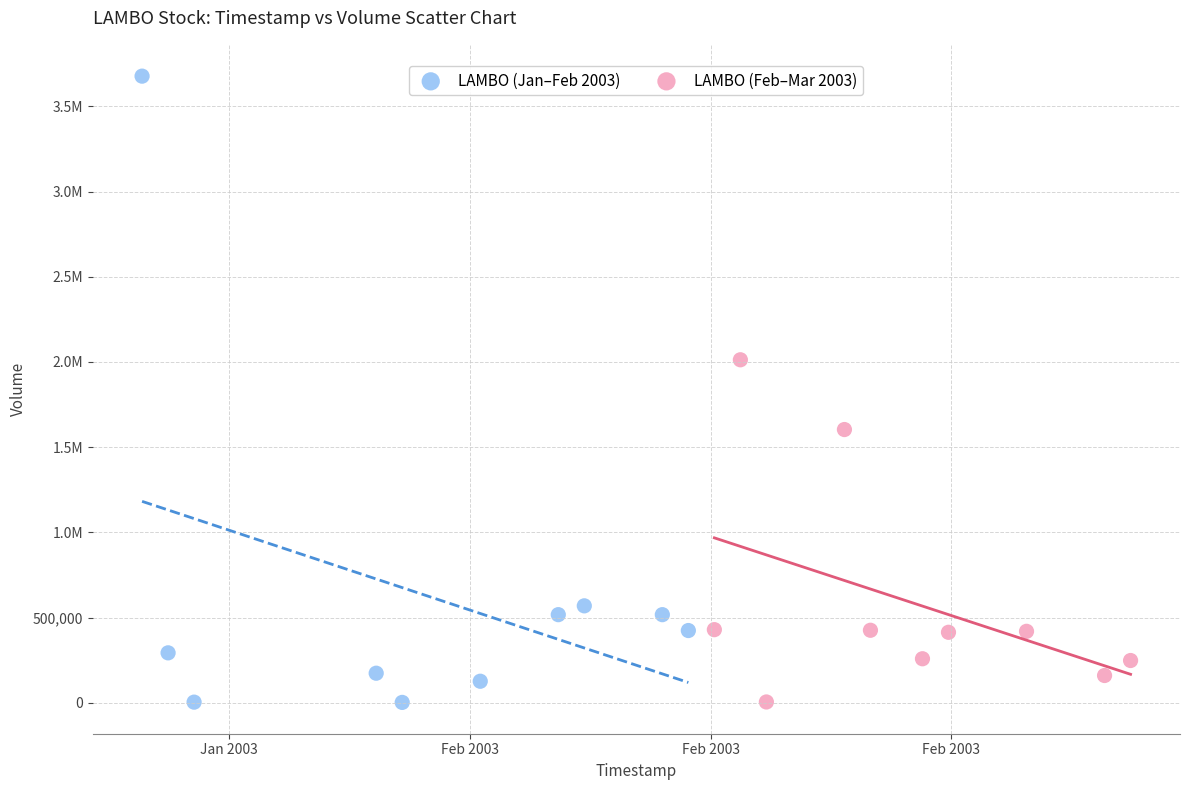

What are all the series names shown in the legend?

LAMBO (Jan–Feb 2003), LAMBO (Feb–Mar 2003)